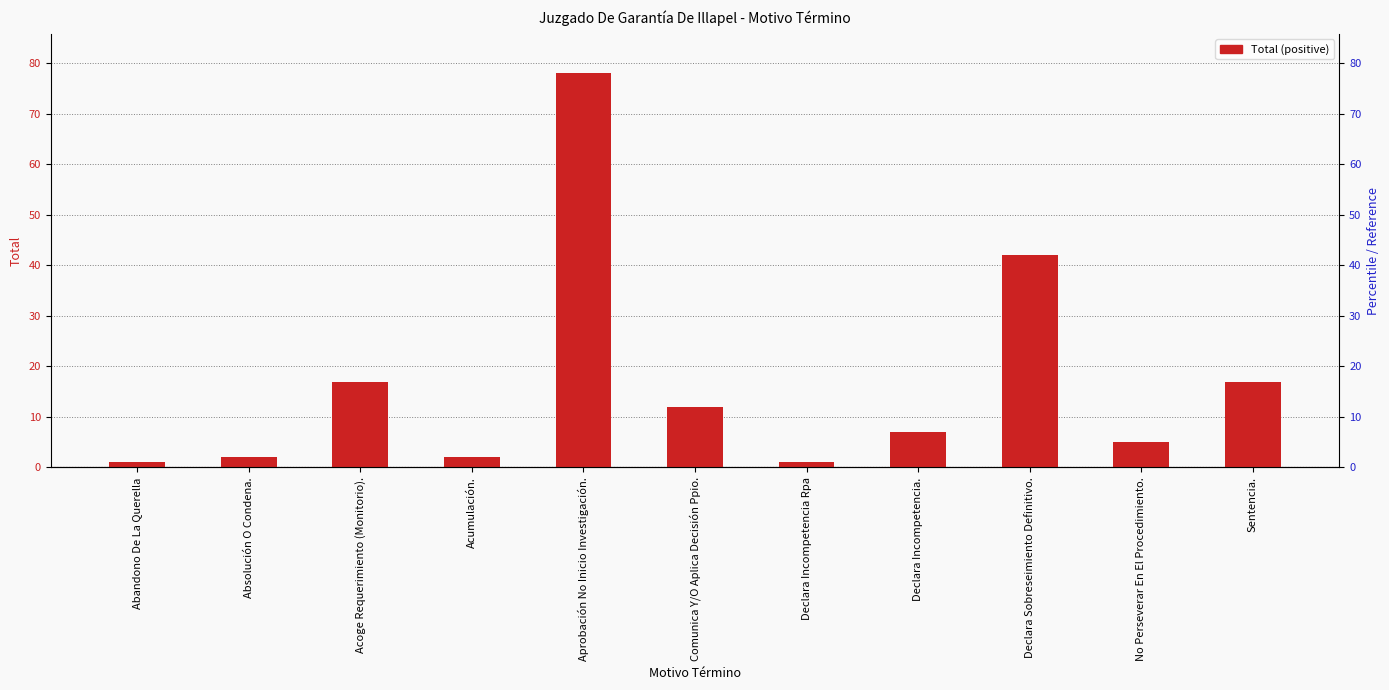

What is the label of the 10th bar from the left?

No Perseverar En El Procedimiento.